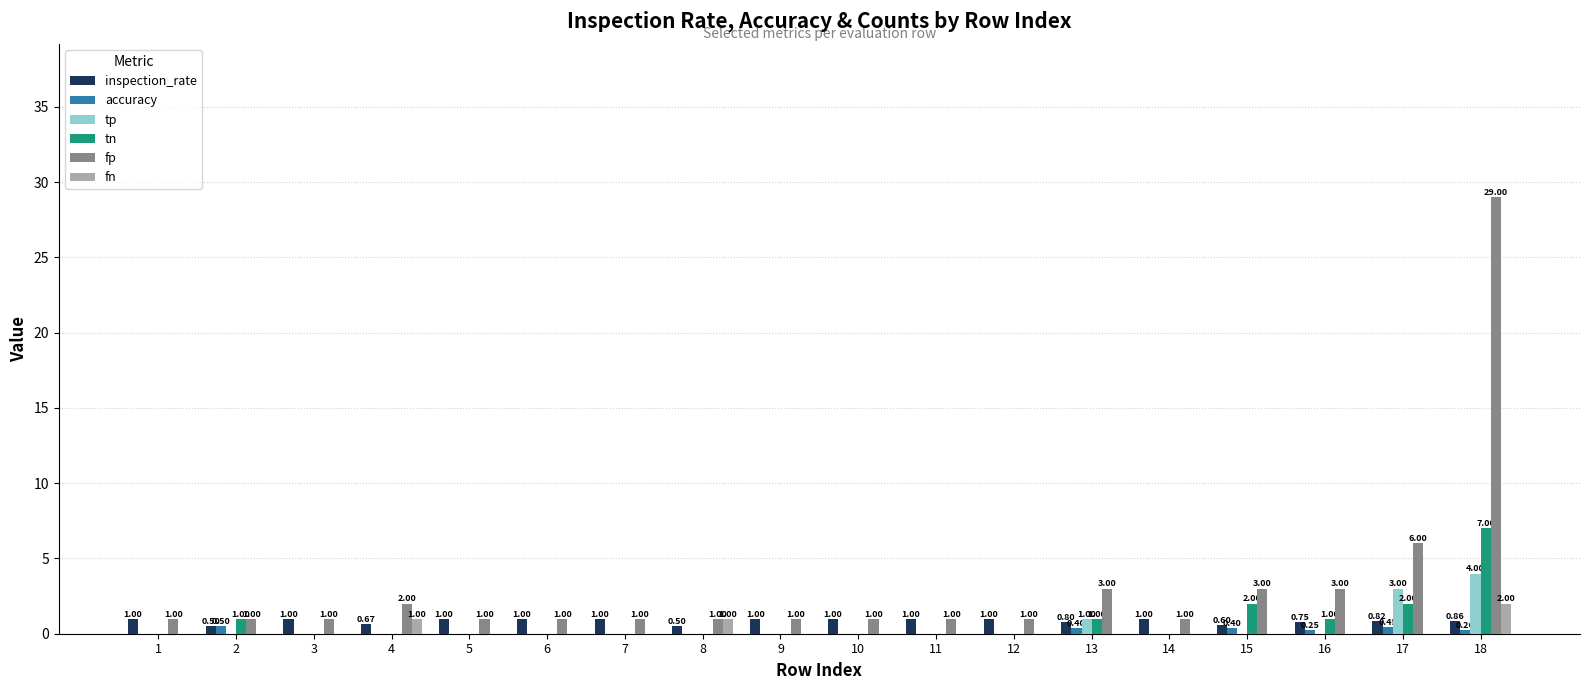

What is the average value of the fp series?

3.2